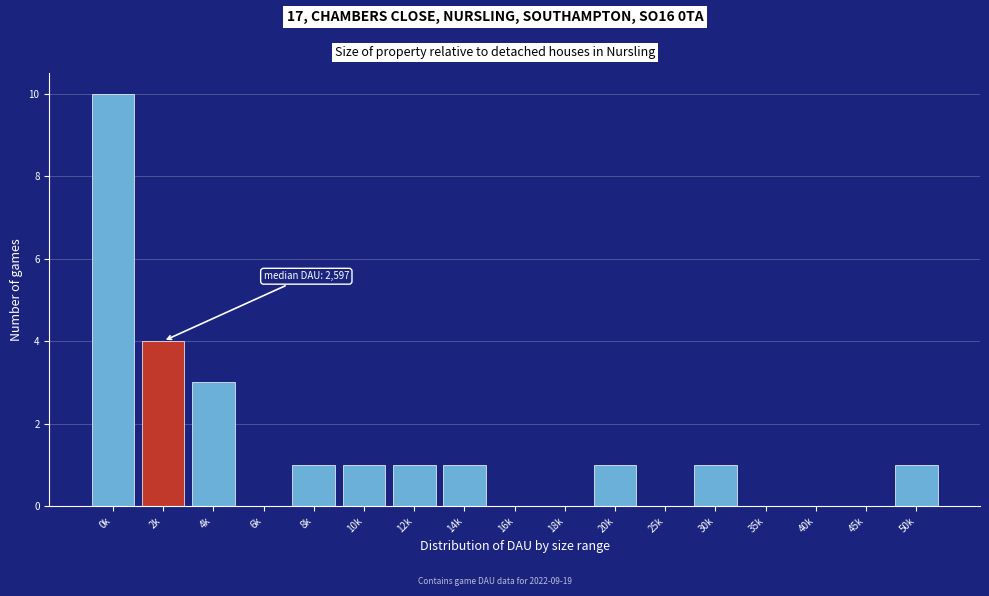

Reading right to left, list all the values displayed in this chart.

50k=1	45k=0	40k=0	35k=0	30k=1	25k=0	20k=1	18k=0	16k=0	14k=1	12k=1	10k=1	8k=1	6k=0	4k=3	2k=4	0k=10